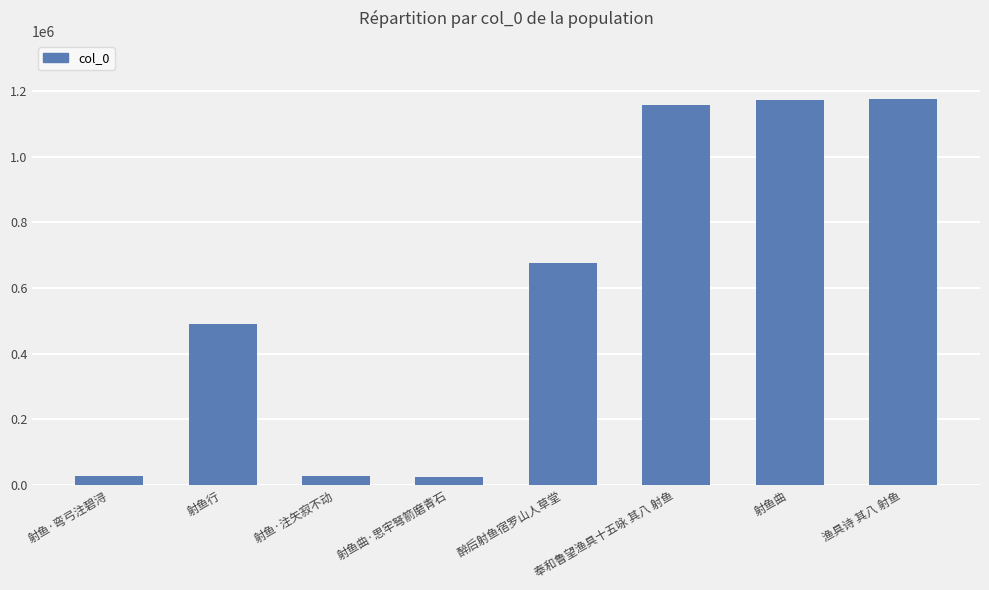

What is the difference between the second highest and minimum values?

1147113